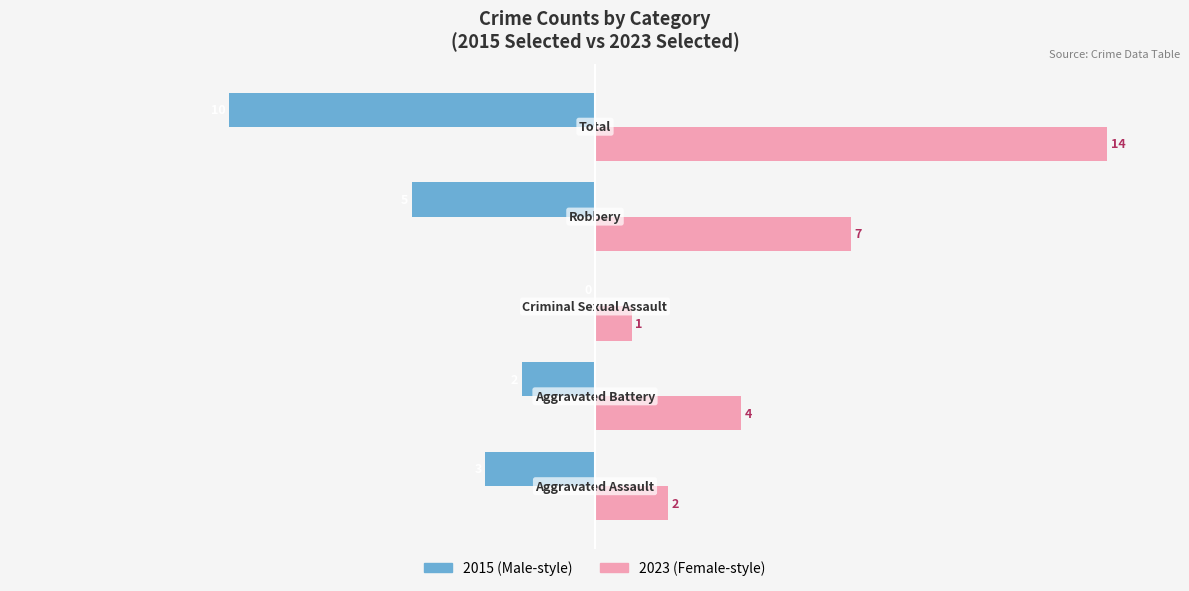

What is the greatest value displayed?

14